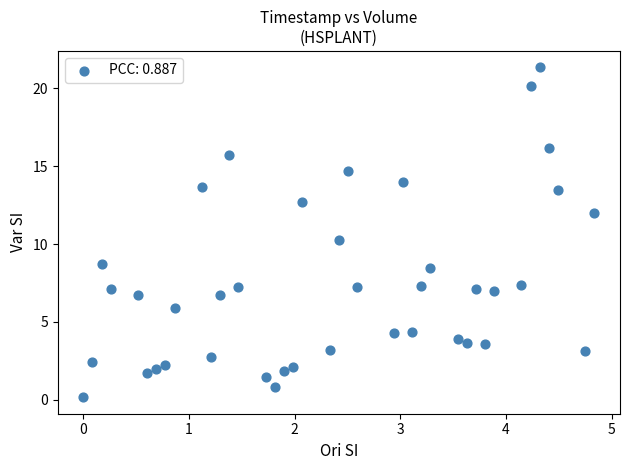

What is the range of X values (max minus min)?

4.8